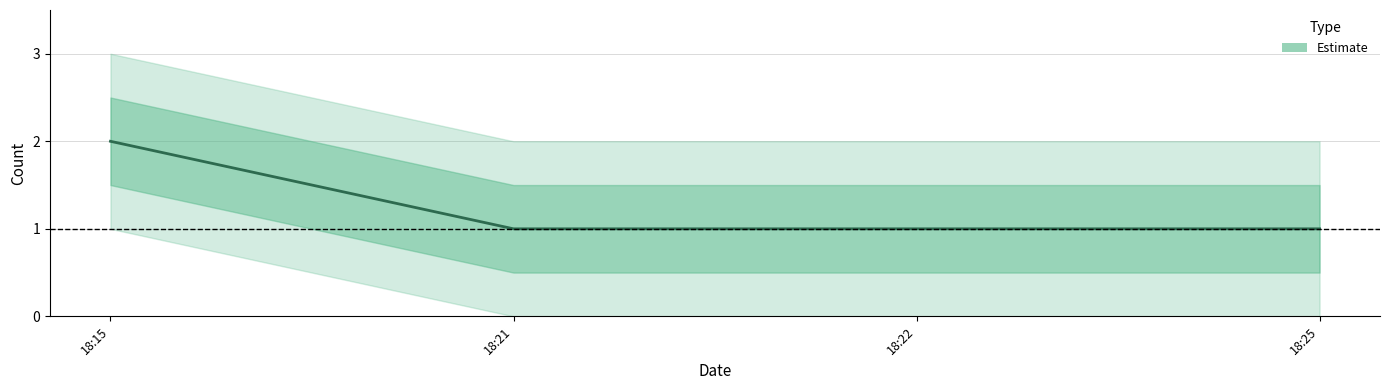

What is the smallest value displayed?

1